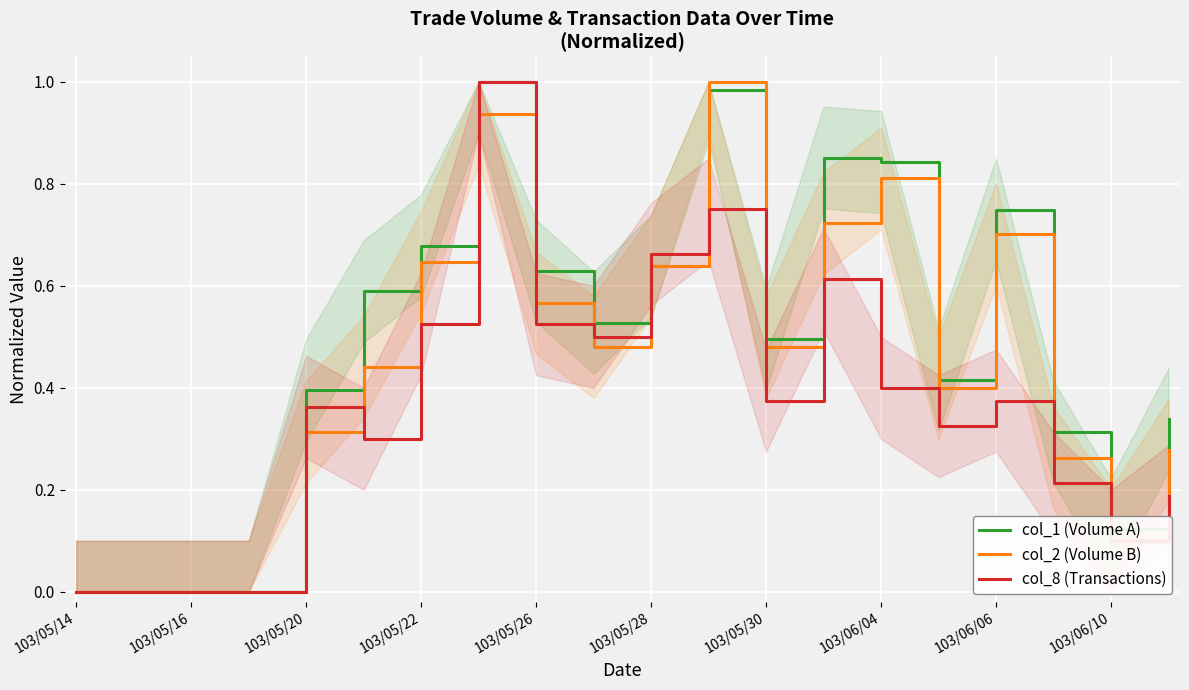

What is the value of the col_1 (Volume A) point at the 20th from the left?

0.3